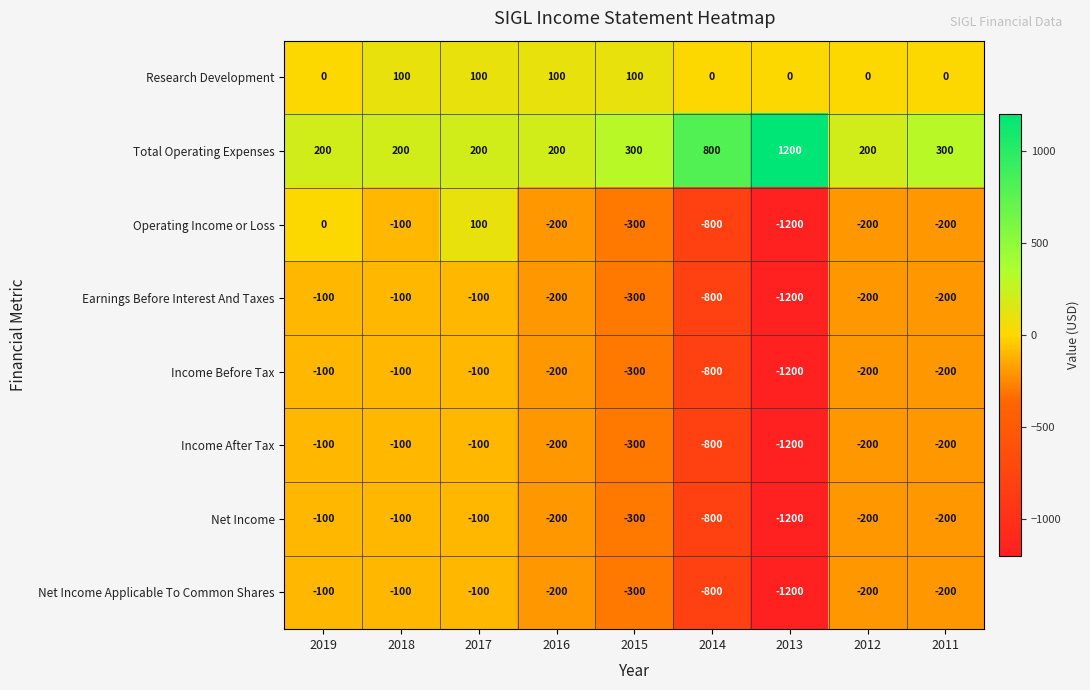

What is the difference between the maximum and second lowest values in the Net Income Applicable To Common Shares series?

700